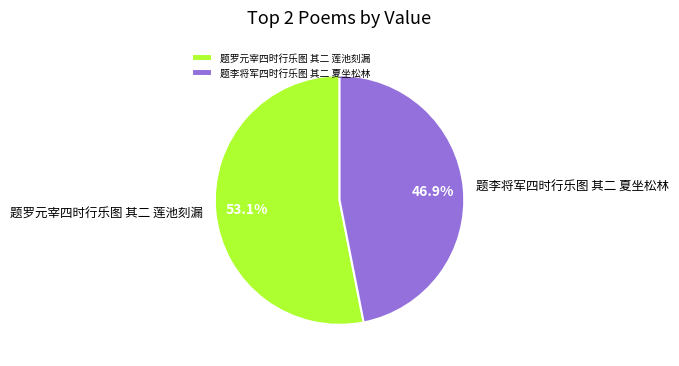

To the nearest percent, what percentage of the pie is 题李将军四时行乐图 其二 夏坐松林?

47%